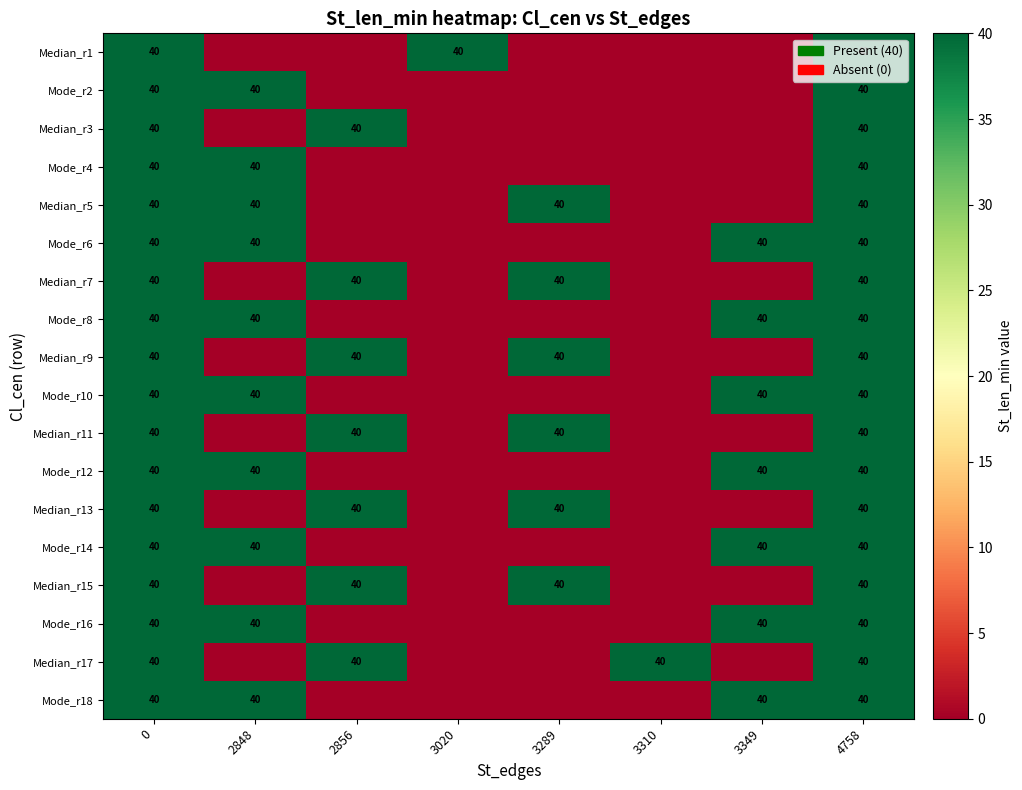

True or false: Mode_r10 has a value of 40 at 0.

True